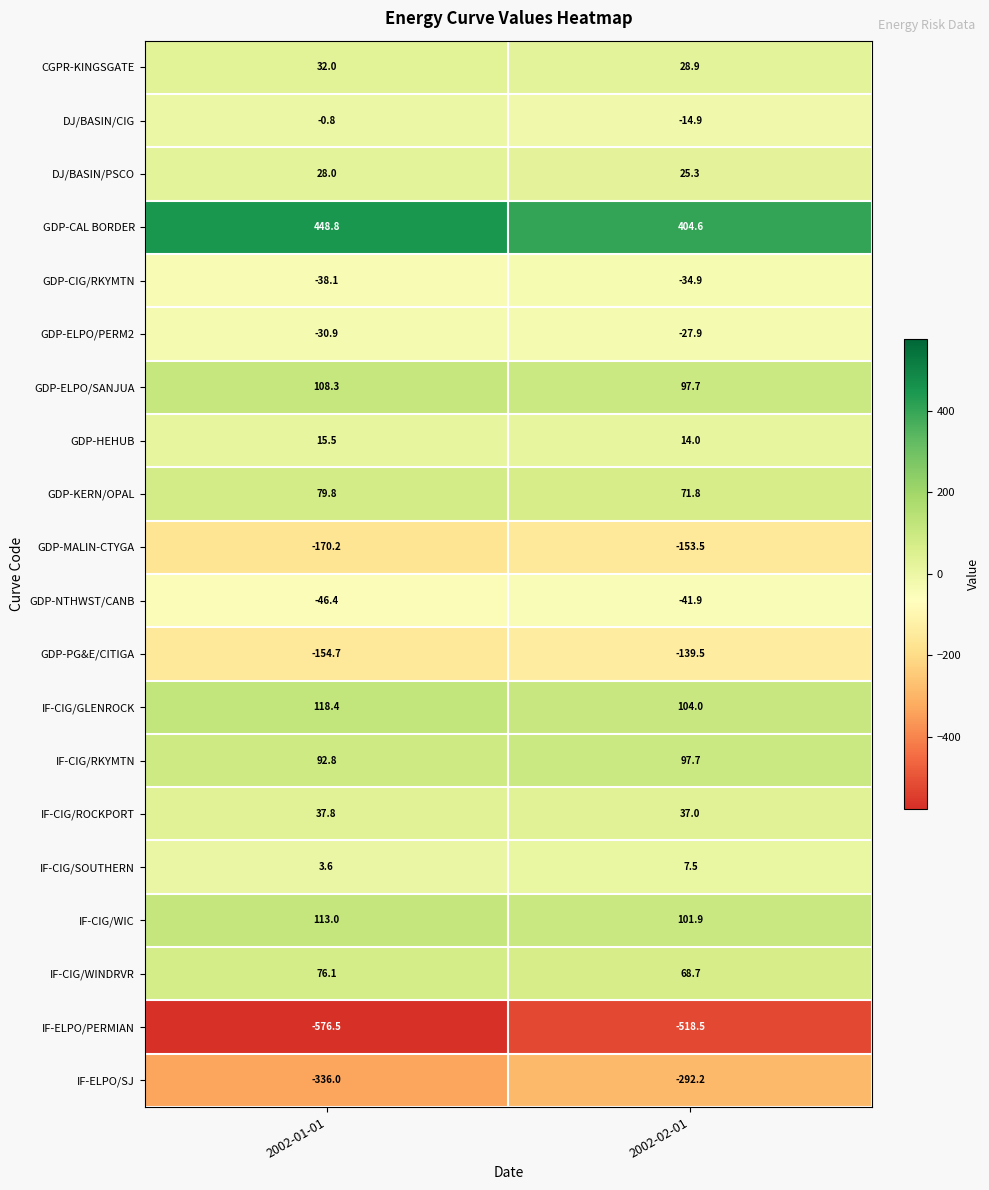

What is the total value across all series at 2002-02-01?

-164.2